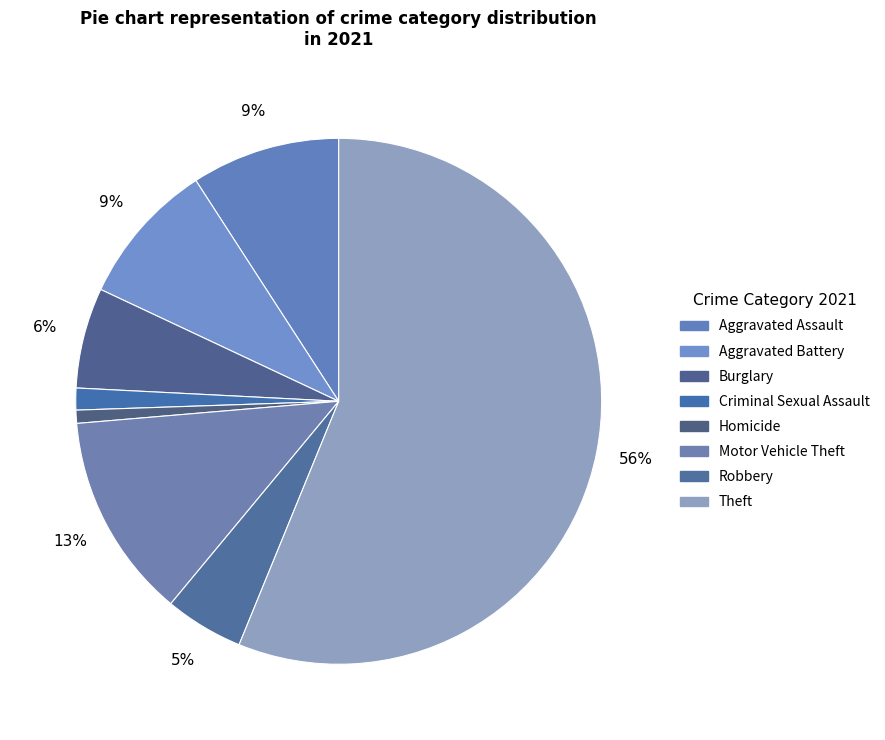

What is the largest slice in the pie chart?

Theft